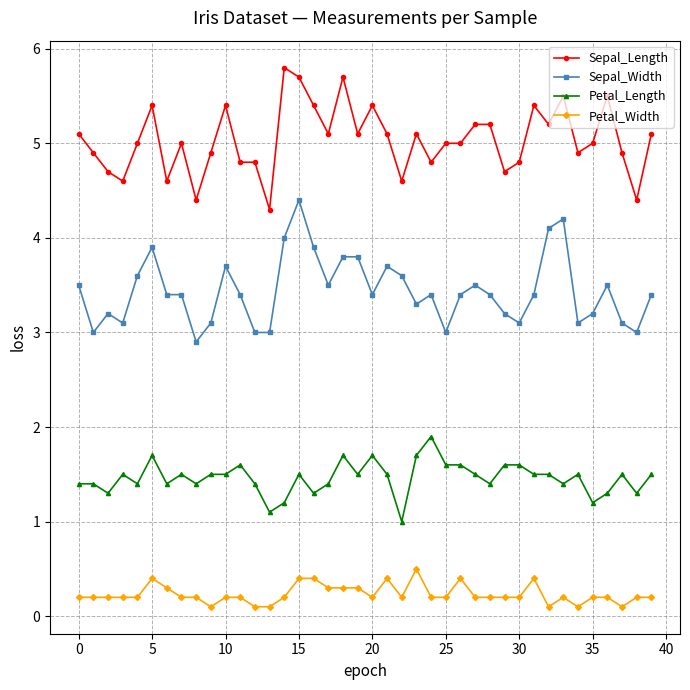

Count the number of categories in the chart.

40